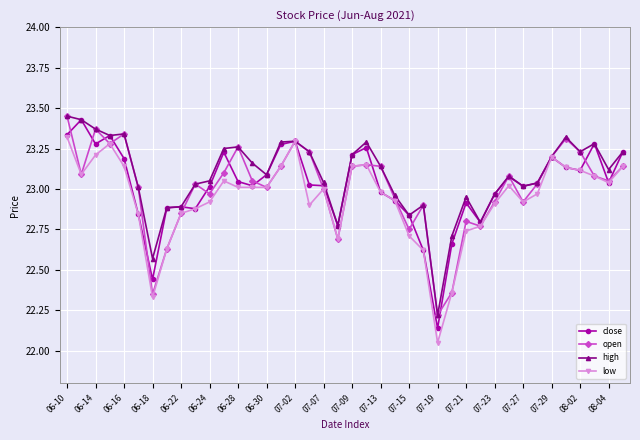

Does the chart have visible grid lines?

Yes